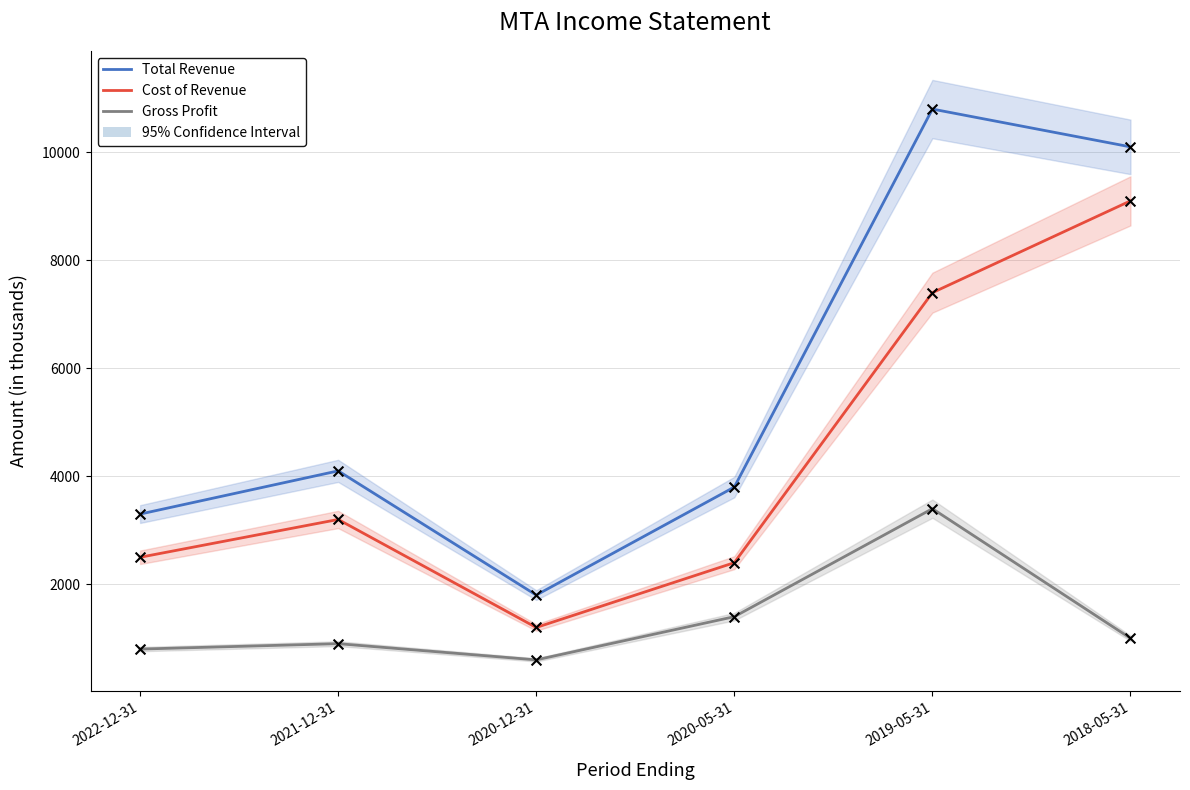

What are all the series names shown in the legend?

Total Revenue, Cost of Revenue, Gross Profit